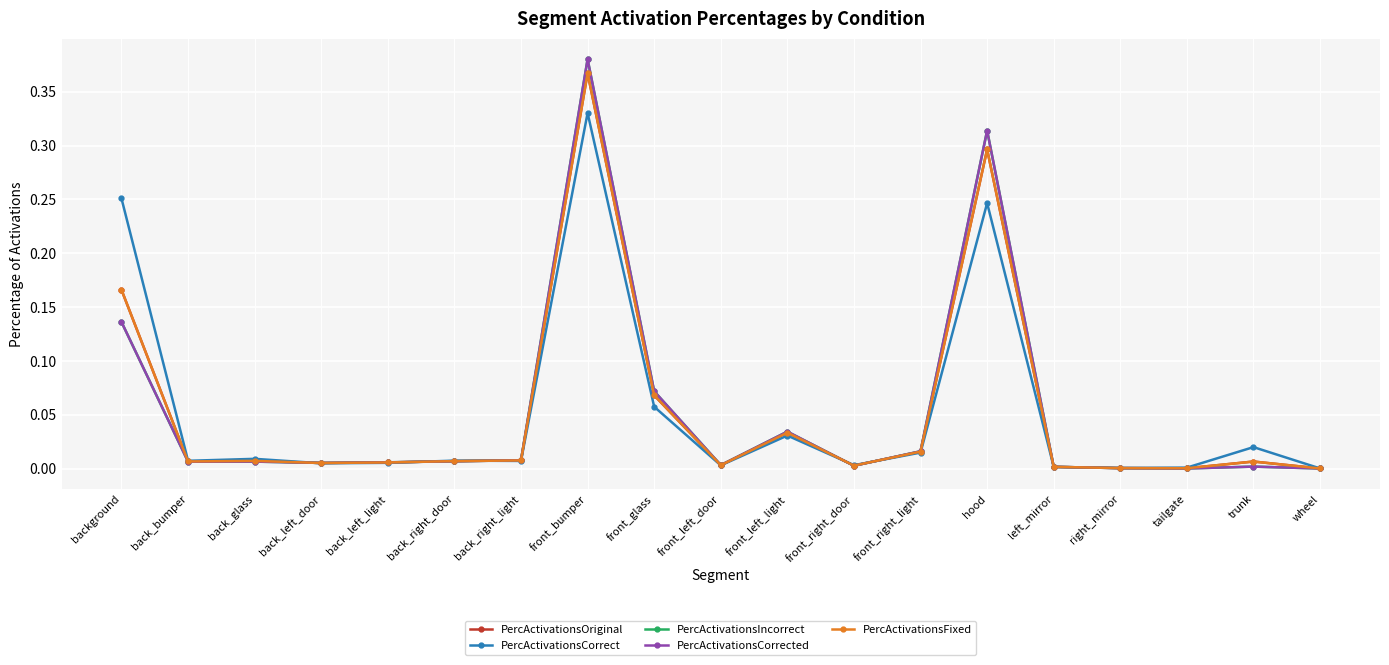

After their last crossing, which series has the higher values: PercActivationsCorrect or PercActivationsCorrected?

PercActivationsCorrect